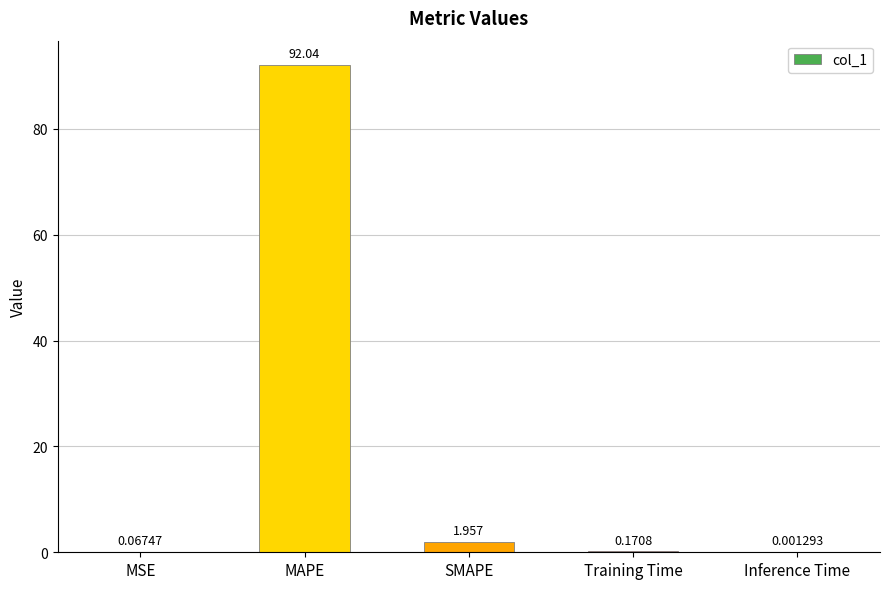

At which category does the chart reach its peak across all series?

MAPE